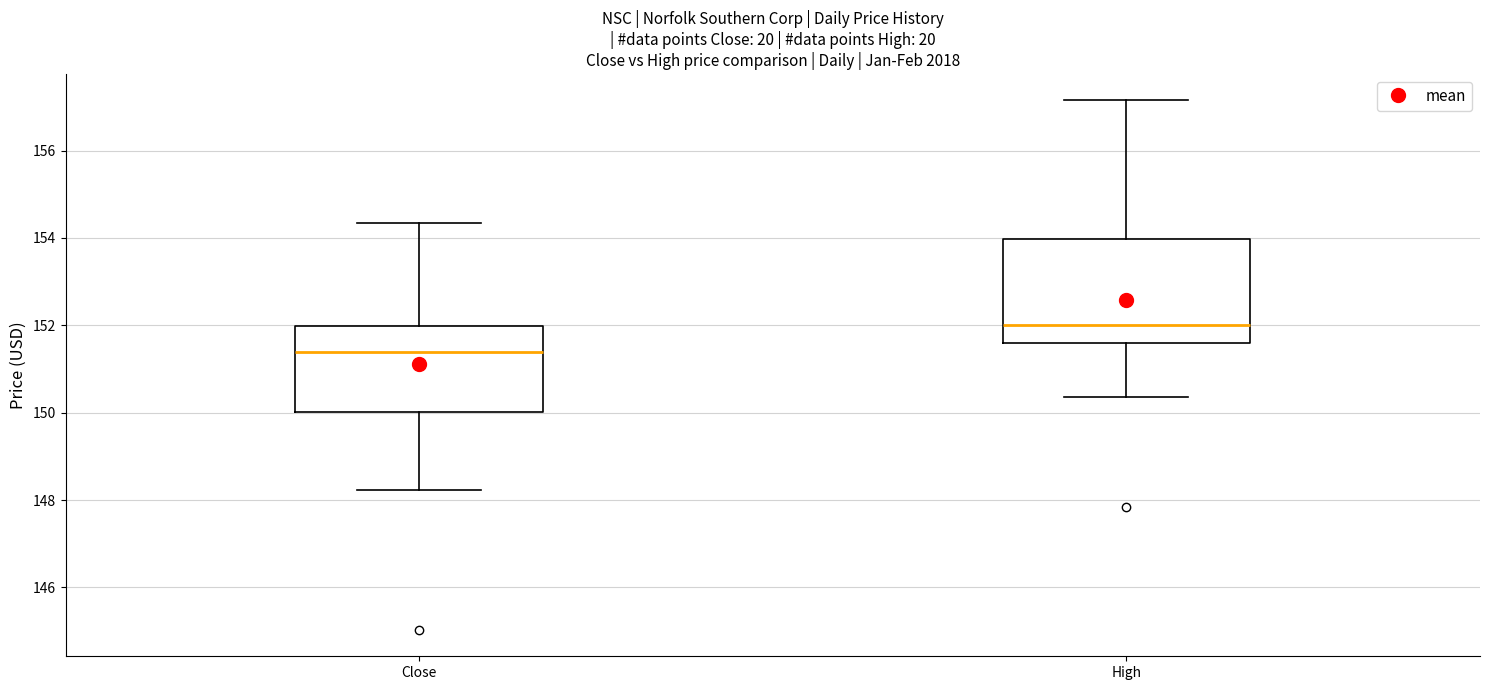

Reading left to right, read every box against the y-axis: the position of its median line, the range the box covers, and the ends of its whiskers. The values are not printed on the chart, so give them approximately, as read against the axis.

Close: median 151.4, box 150.0 to 152.0, whiskers 148.2 to 154.4
High: median 152.0, box 151.6 to 154.0, whiskers 150.4 to 157.2